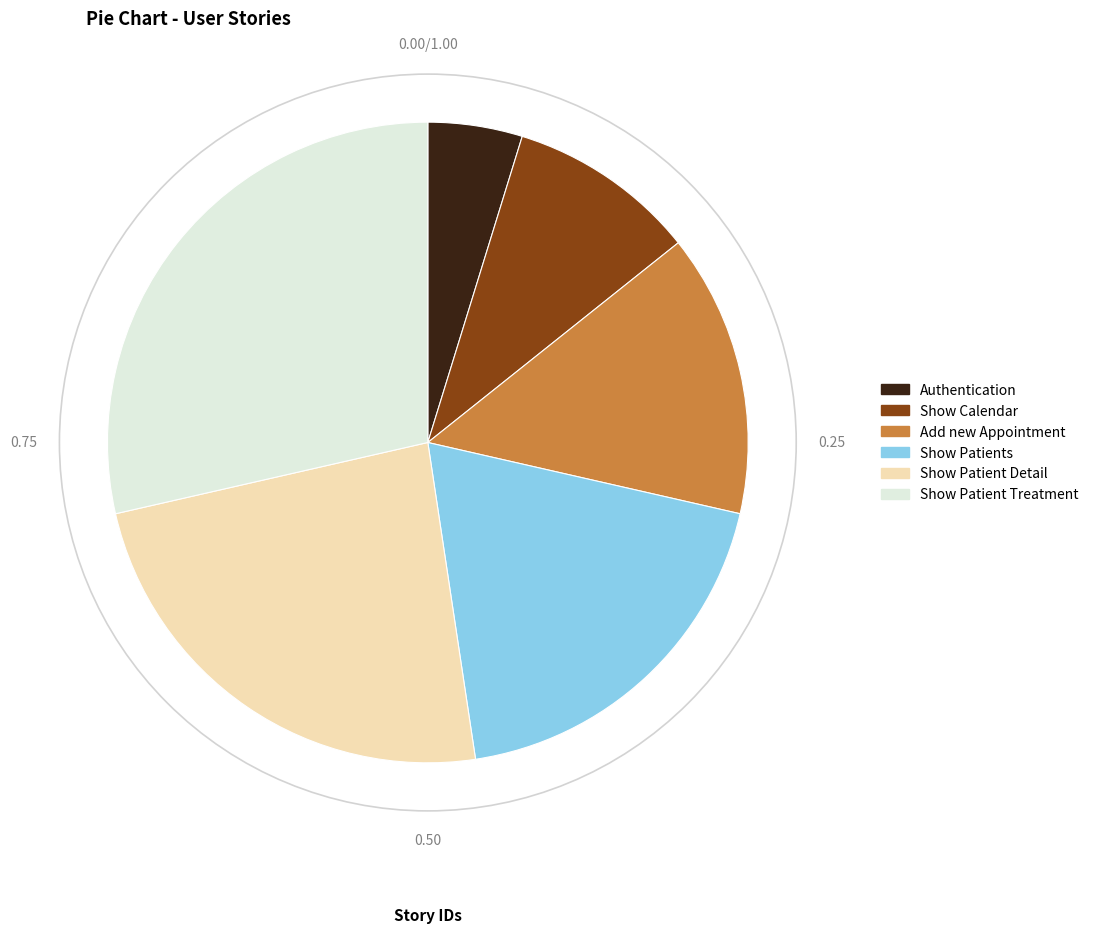

Is Show Patient Treatment the majority of the pie?

No